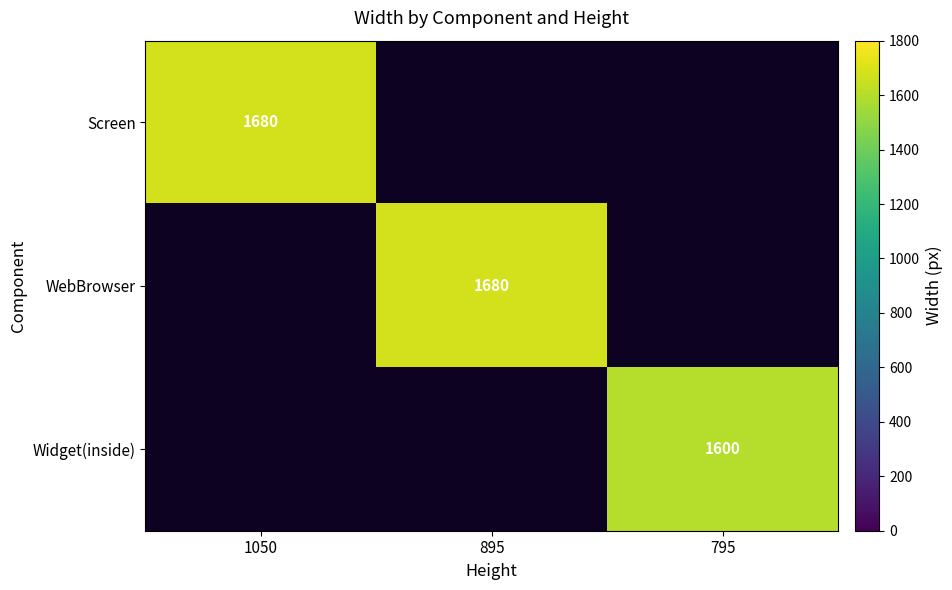

How many positive values does the Screen series have?

1